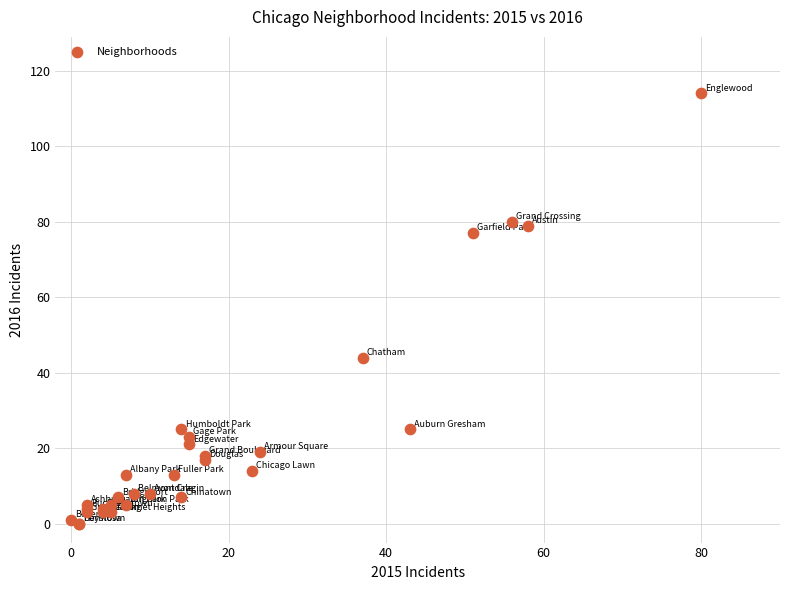

What Y value in the scatter plot is closest to 57?

44